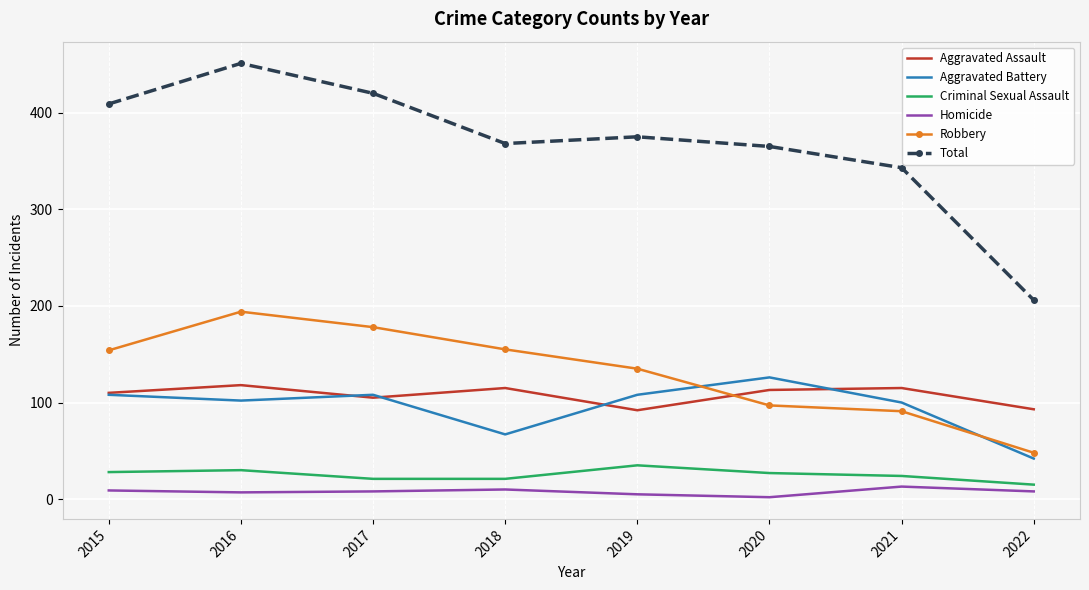

What is the difference between the maximum and second lowest values in the Aggravated Assault series?

25